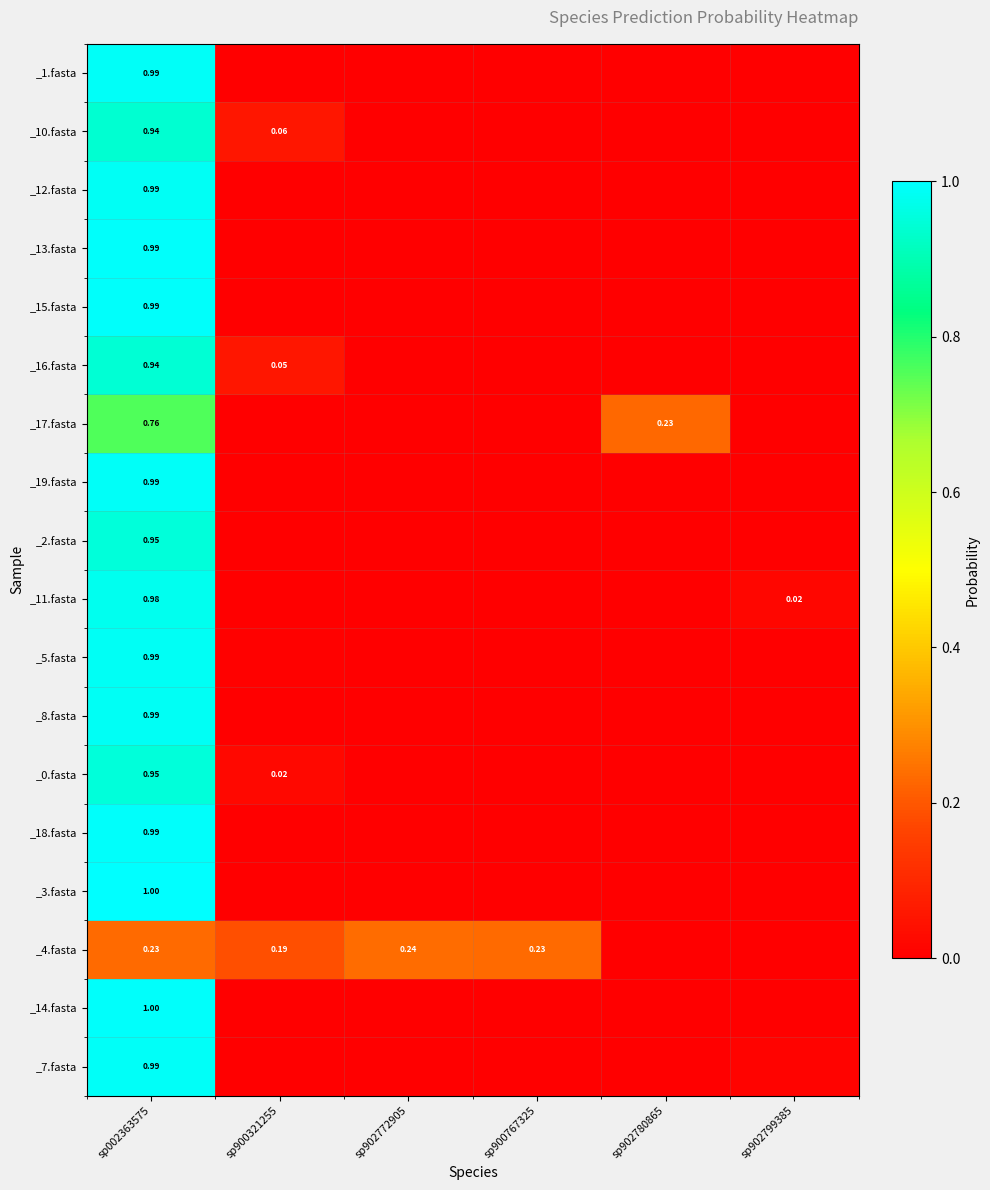

How many data points does each series have?

6